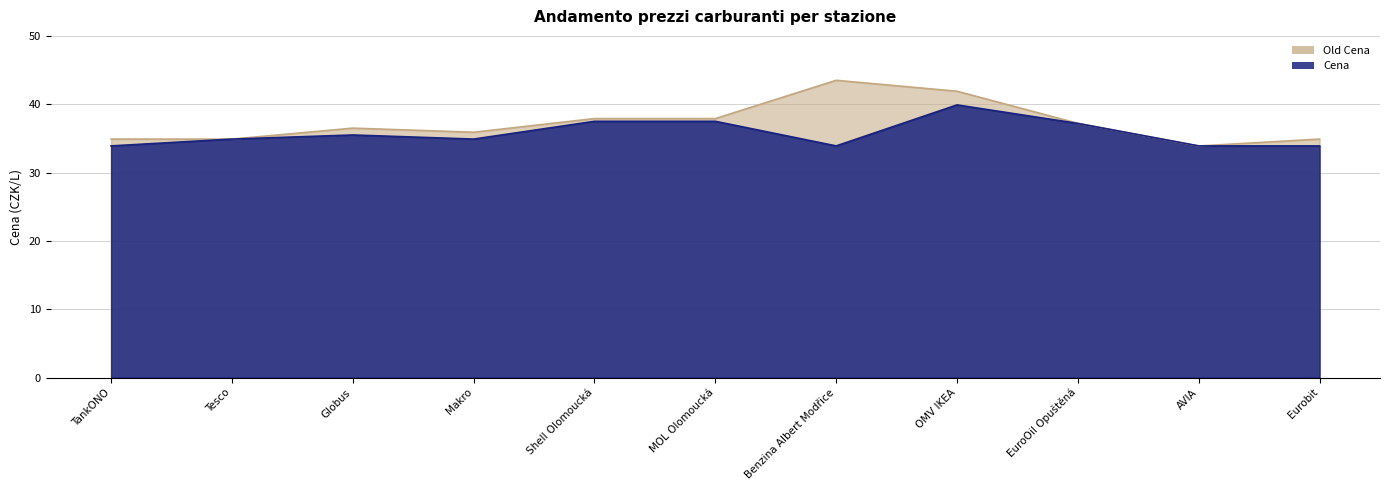

Is it true that Cena equals 33.9 at AVIA?

True